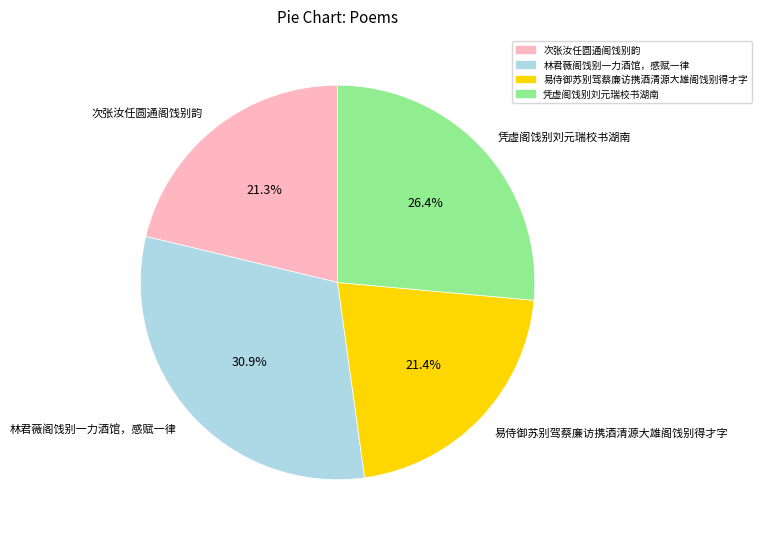

To the nearest percent, what is the average slice percentage?

25%